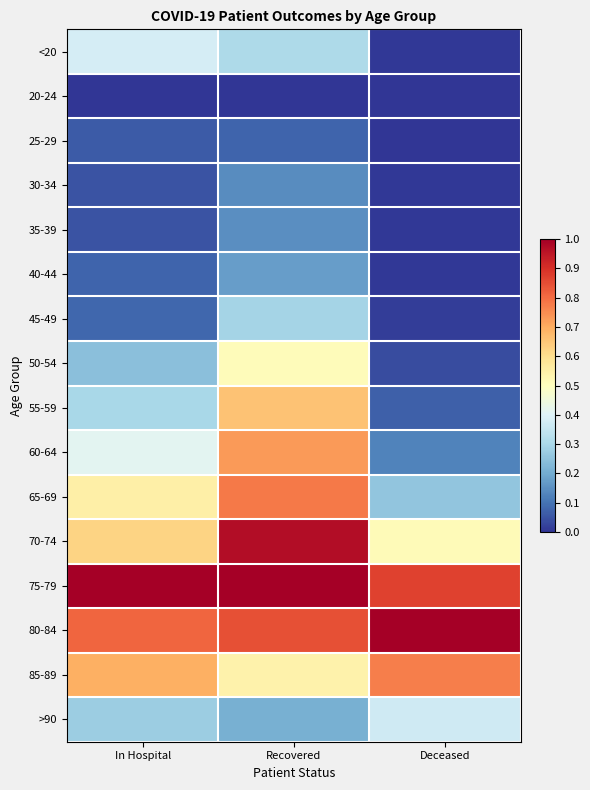

What is the difference between the highest and lowest values at In Hospital?

1.0